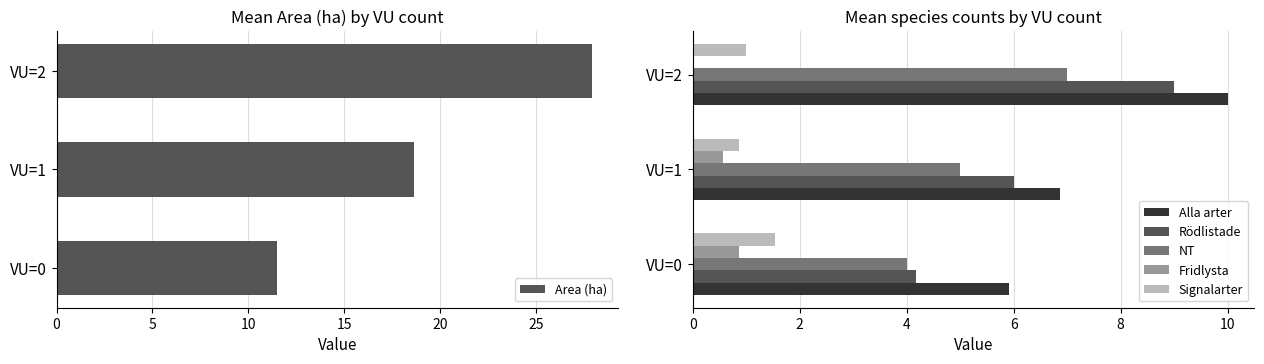

Is the value of NT at VU=1 greater than the value of Alla arter at VU=1?

No